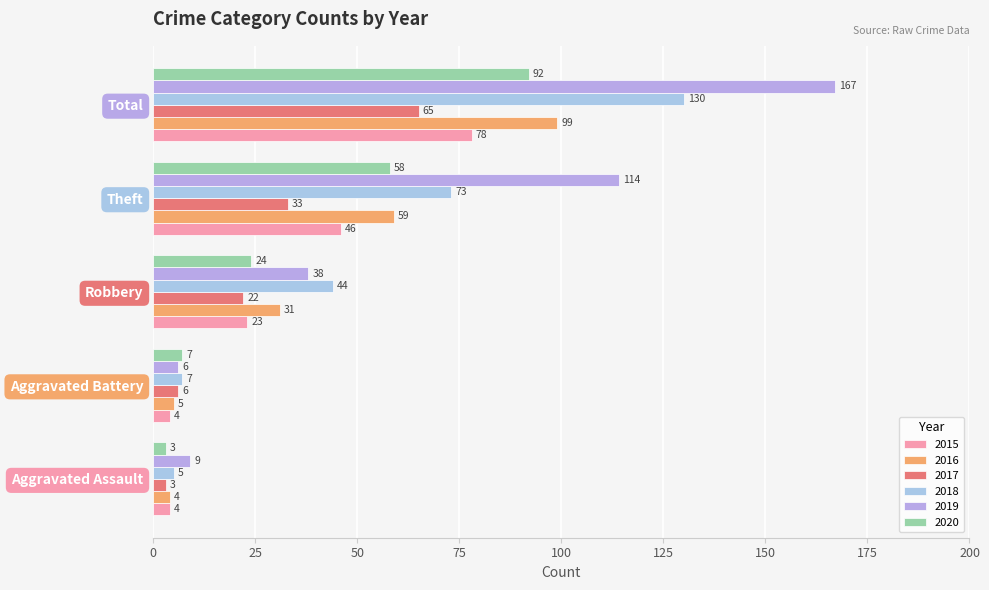

Reading left to right, list all the values displayed in this chart.

2015: 4	4	23	46	78
2016: 4	5	31	59	99
2017: 3	6	22	33	65
2018: 5	7	44	73	130
2019: 9	6	38	114	167
2020: 3	7	24	58	92